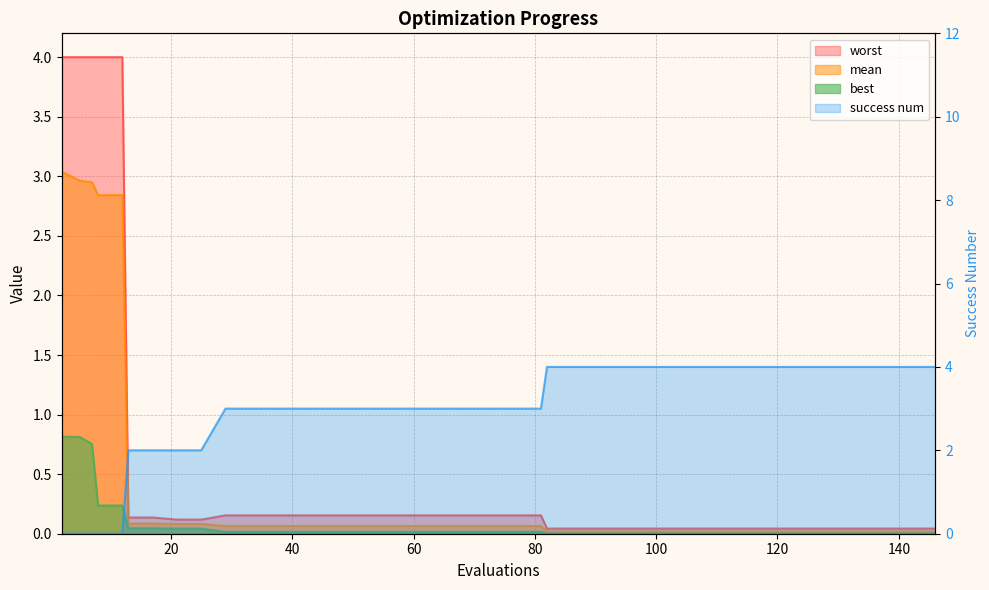

List the labels in order of worst value, smallest first.

82, 86, 90, 94, 98, 102, 106, 110, 114, 118, 122, 126, 130, 134, 138, 142, 146, 21, 25, 13, 17, 29, 33, 37, 41, 45, 49, 53, 57, 61, 65, 69, 73, 77, 81, 2, 5, 7, 8, 12